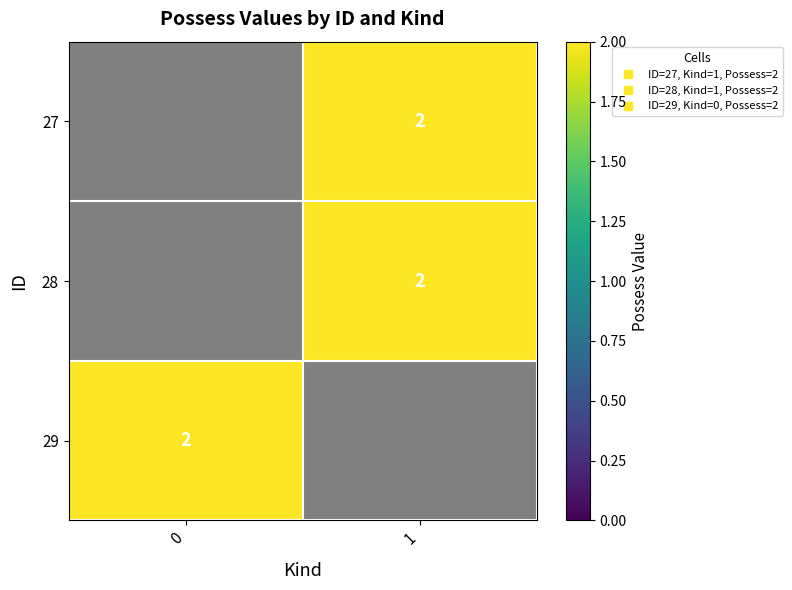

The value of 27 at 1 is 2.0. True or false?

True